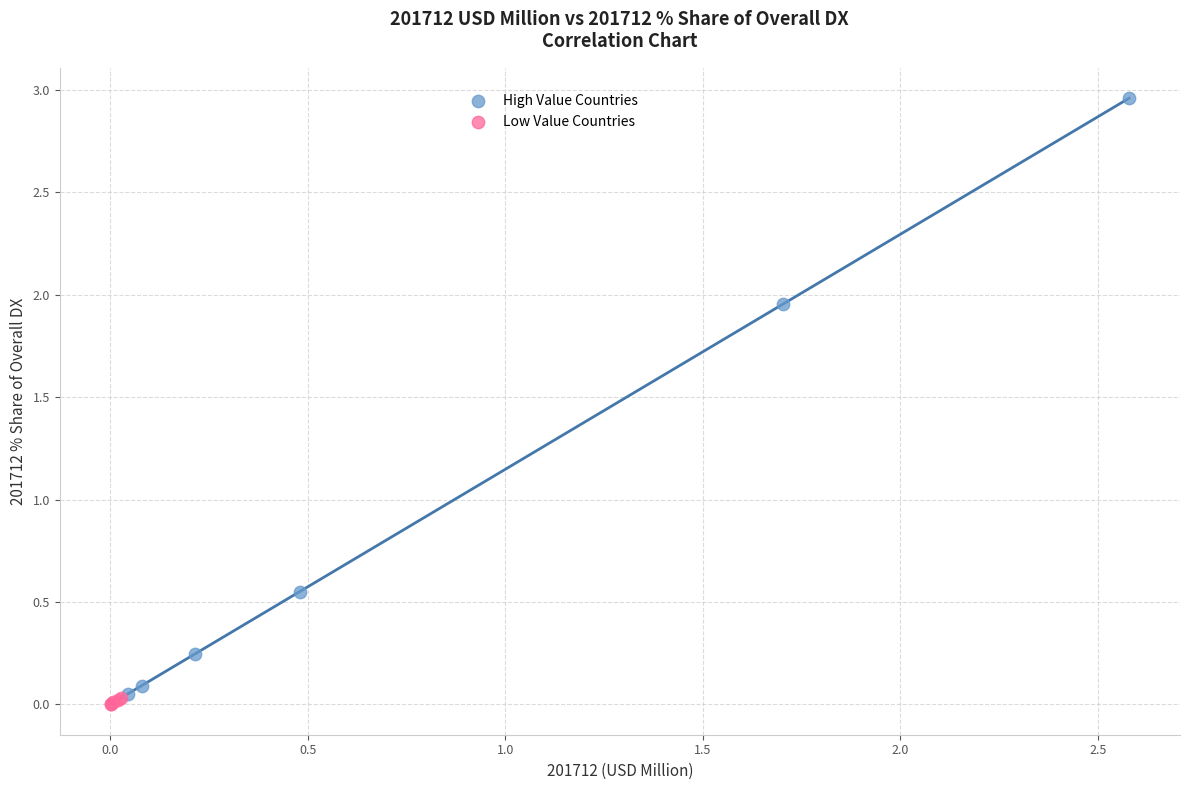

Which series contains the lowest Y value?

Low Value Countries